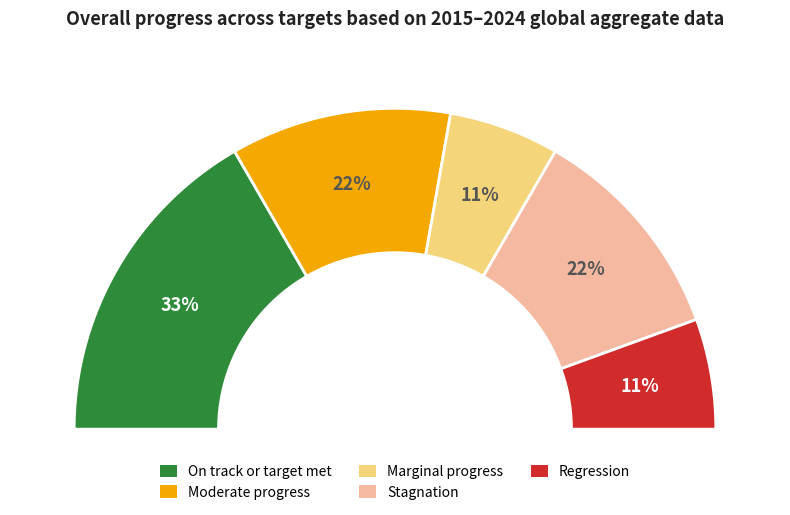

How much of the chart is everything except 86?

91.7%